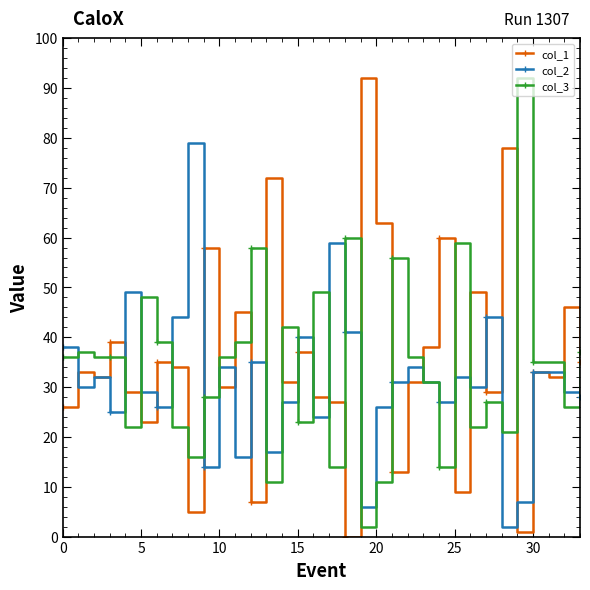

True or false: col_3 has more than 0 interior local peaks.

True